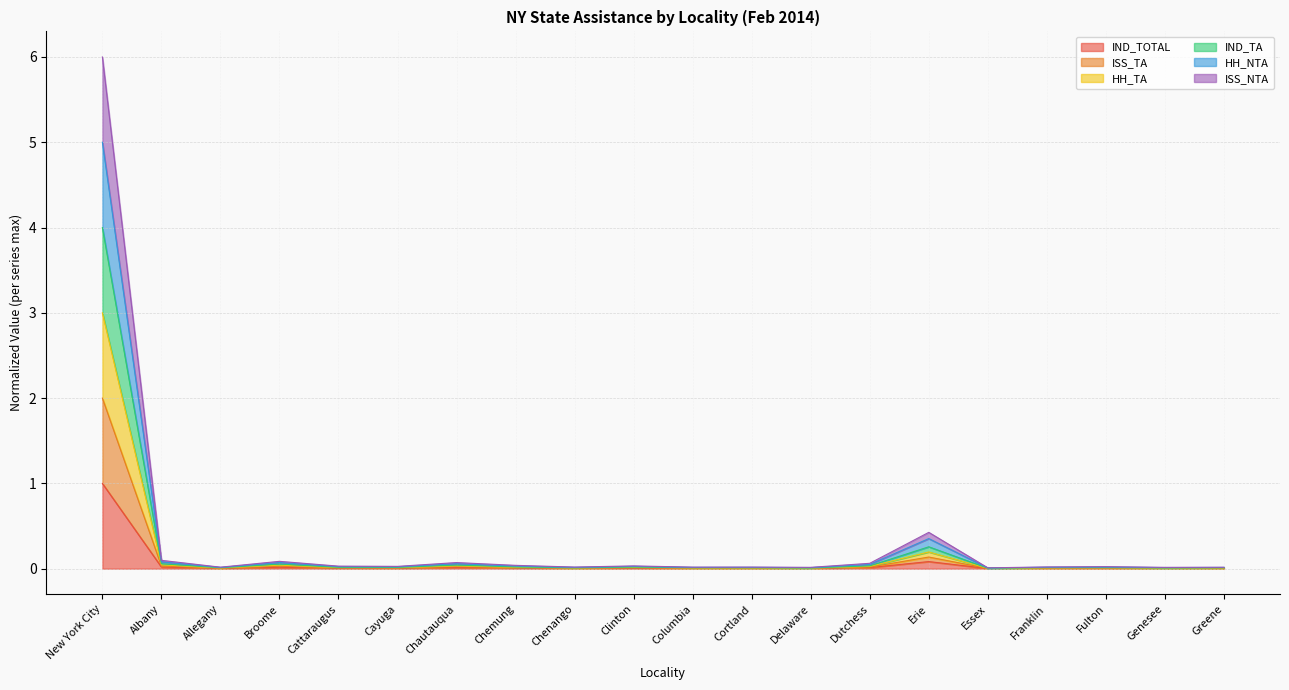

At which category is the sum across all series the highest?

New York City